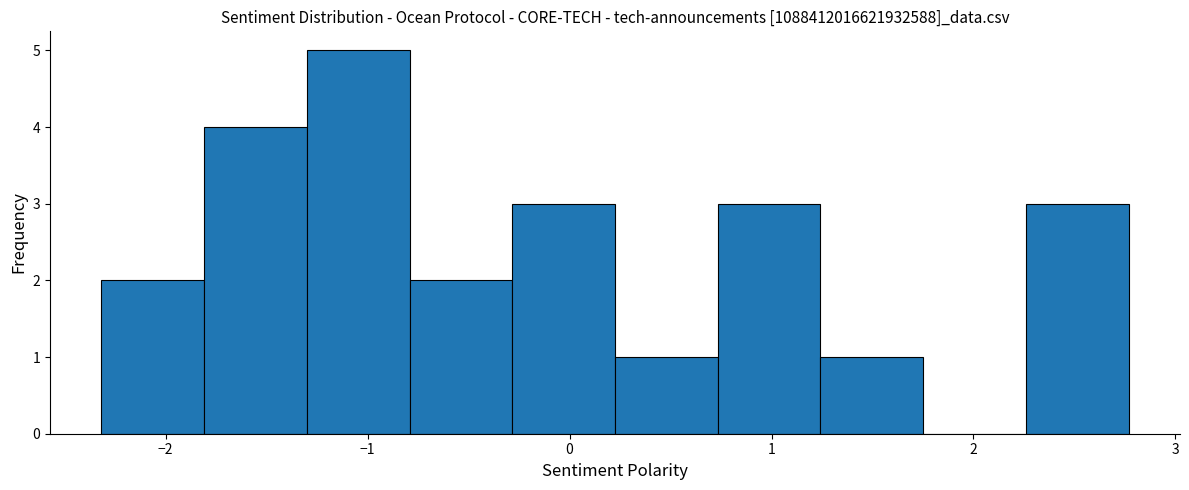

How tall is the bar that spans -0.3 to 0.2 on the x-axis? Neither the bar edges nor the heights are printed on the chart, so give them approximately, as read against the axes.

3